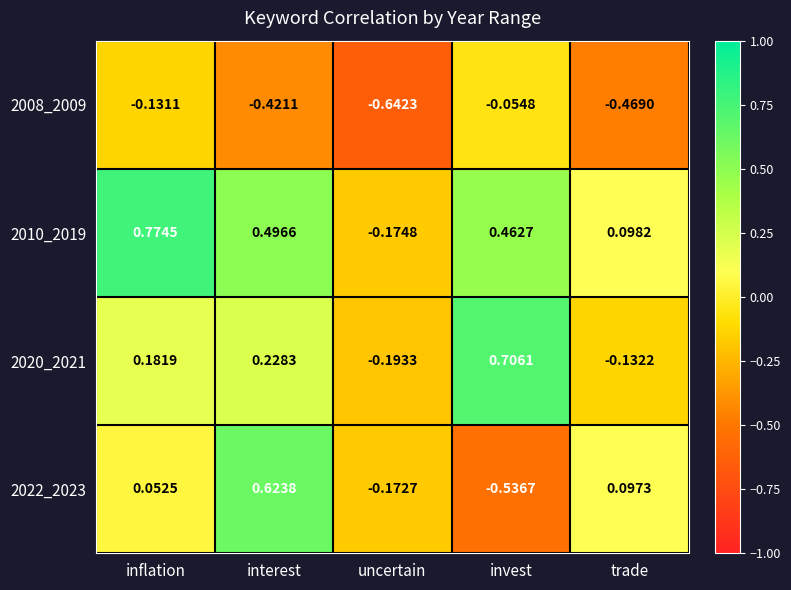

At which label does 2022_2023 reach its peak?

interest